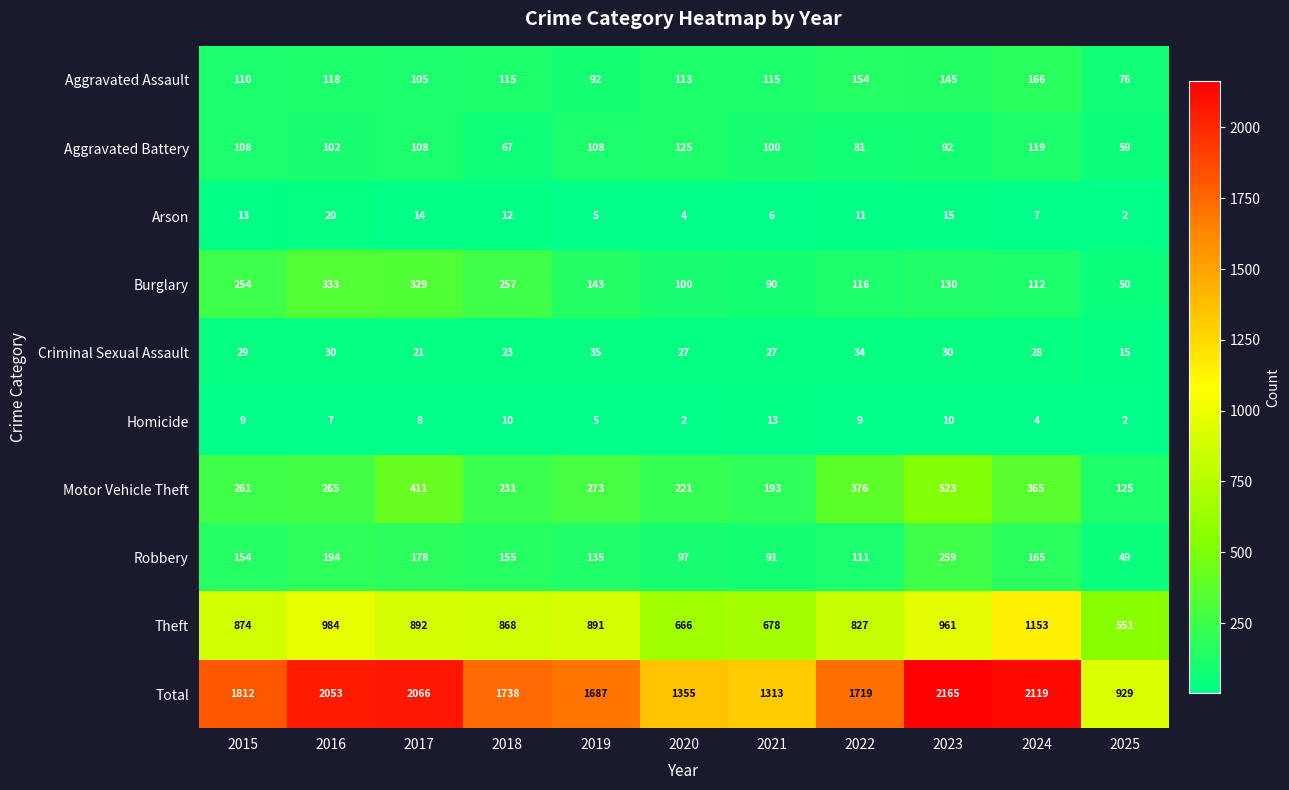

At which category is the sum across all series the highest?

2023